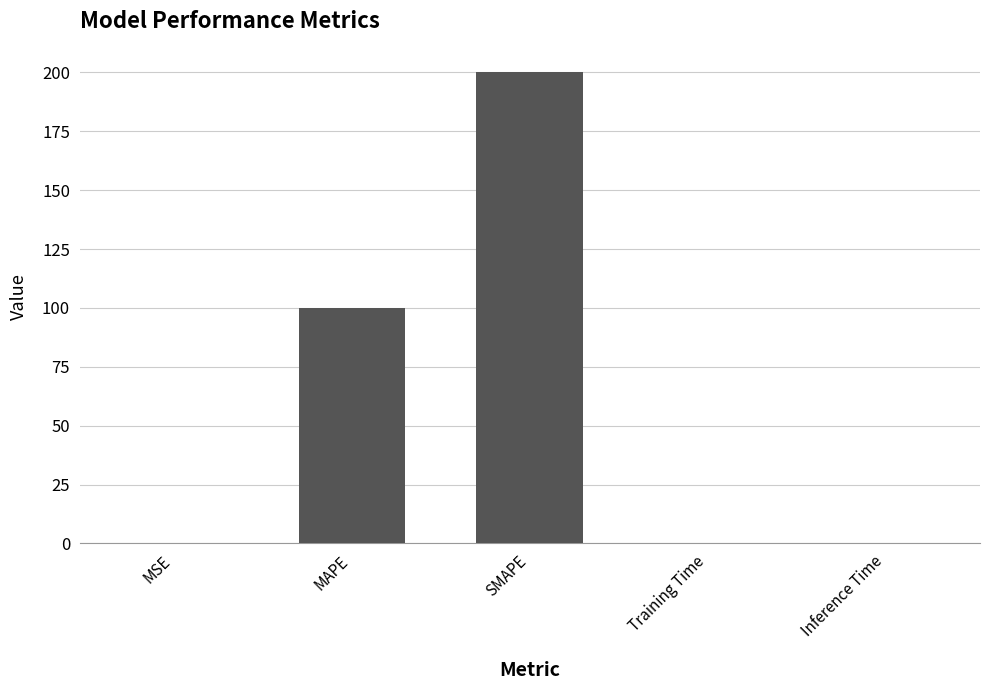

What is the sum of all values?

300.2